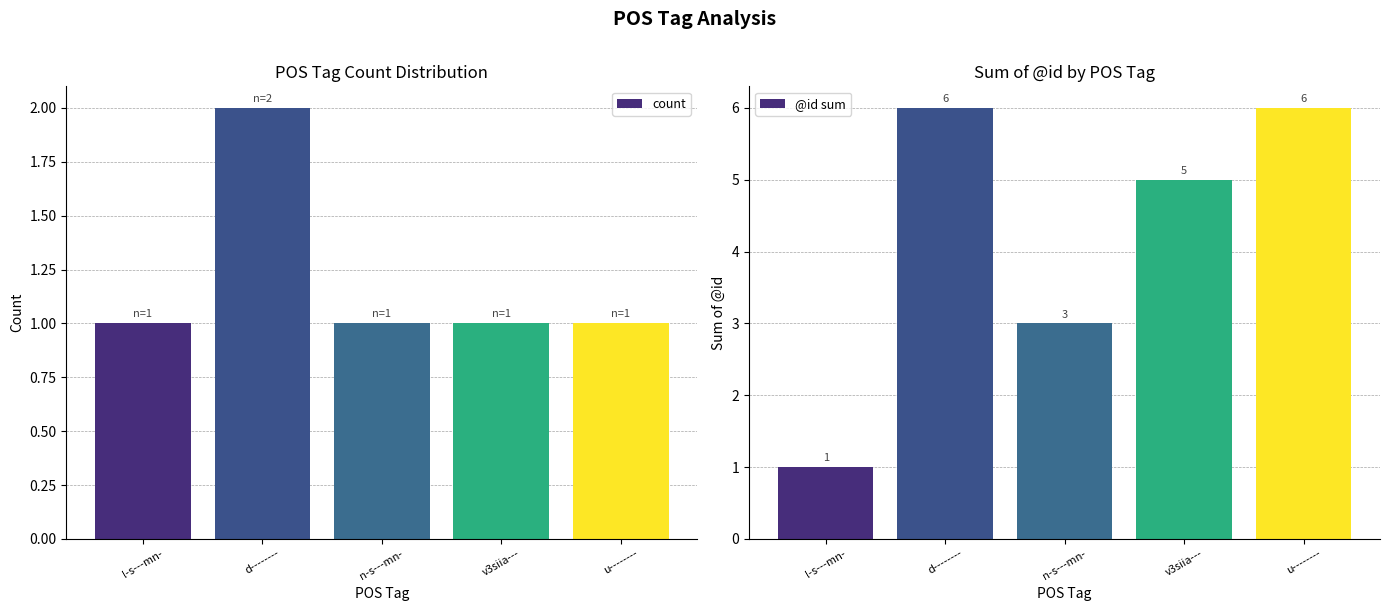

The count series shows 1 at n-s---mn-. True or false?

False